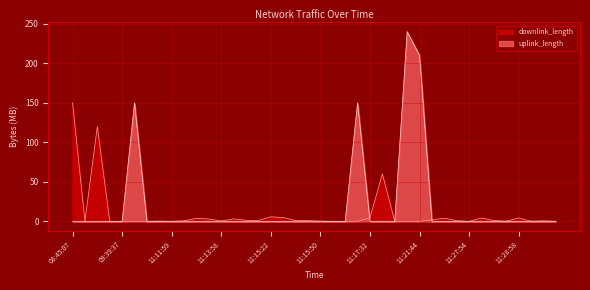

The value of uplink_length at 11:21:44 is 76.2. True or false?

False